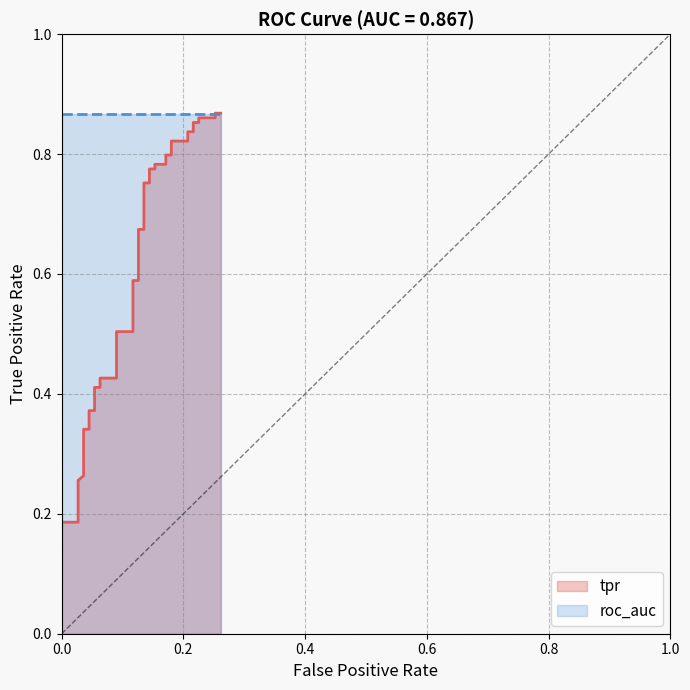

What is the label of the 36th point from the right?

0.8